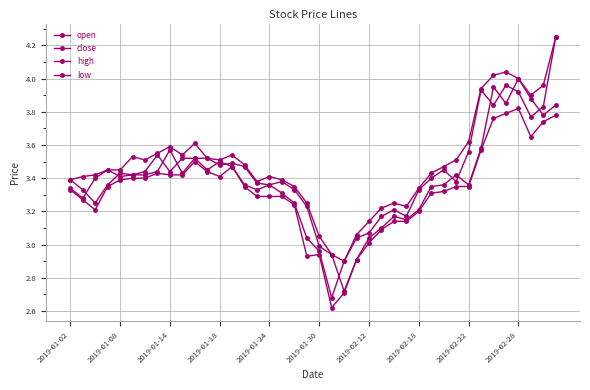

How many data points in close are less than 3?

3